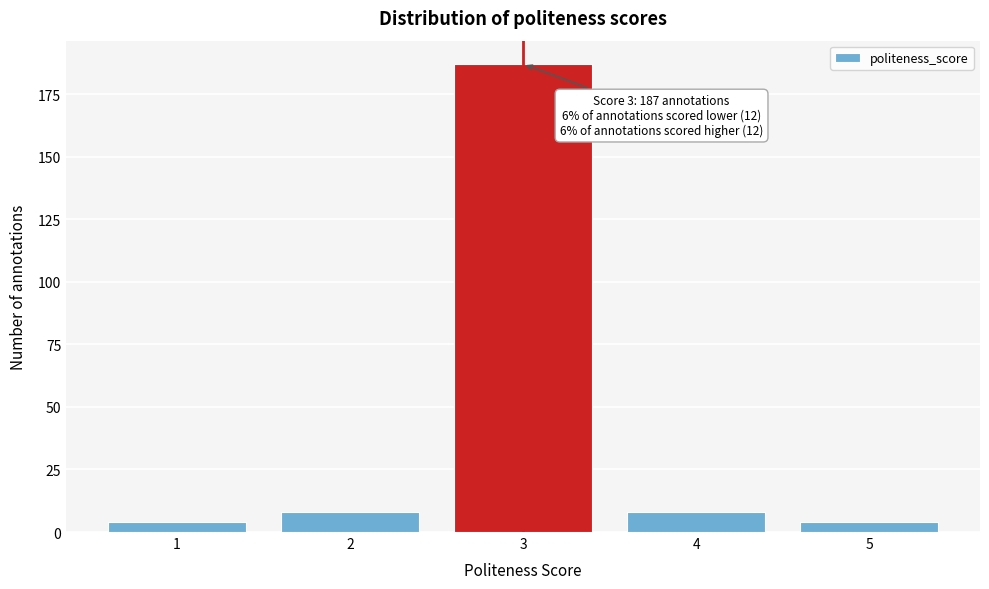

Reading left to right, extract all data points from this chart.

4	8	187	8	4